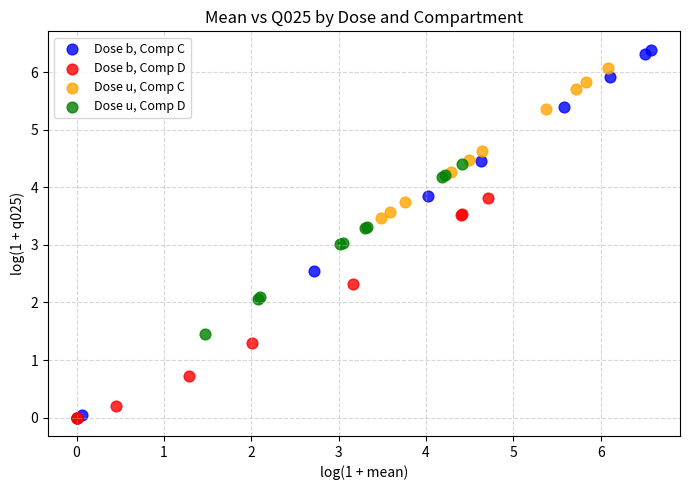

Which series has the widest spread of Y values?

Dose b, Comp C